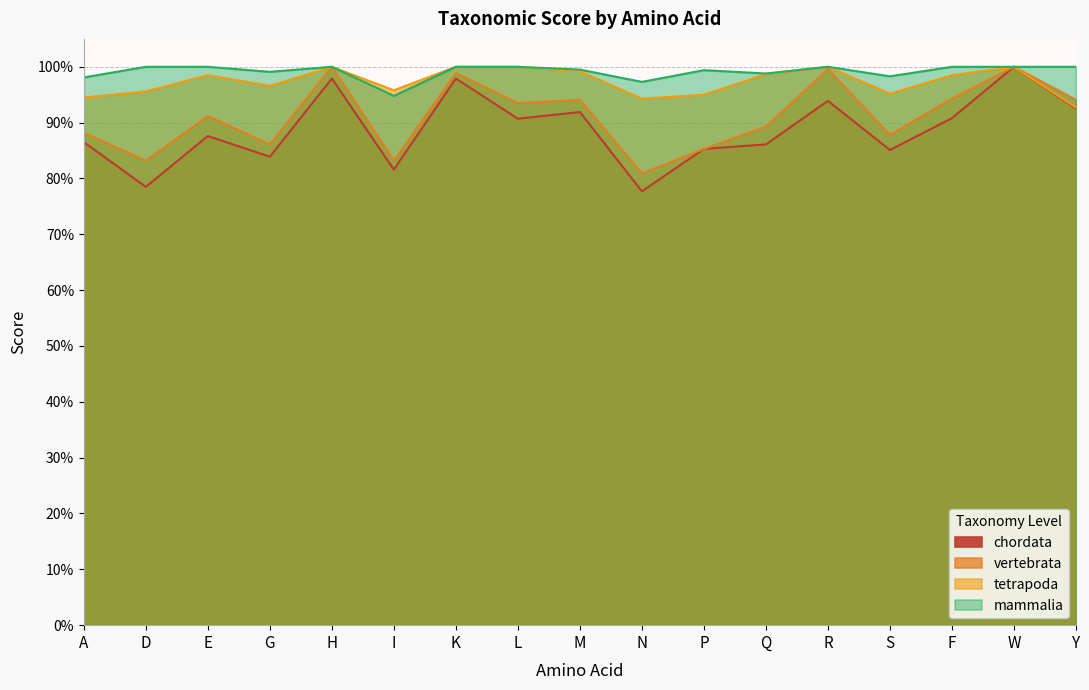

Reading right to left, extract all data points from this chart.

chordata: Y=0.9	W=1.0	F=0.9	S=0.9	R=0.9	Q=0.9	P=0.9	N=0.8	M=0.9	L=0.9	K=1.0	I=0.8	H=1.0	G=0.8	E=0.9	D=0.8	A=0.9
vertebrata: Y=0.9	W=1.0	F=0.9	S=0.9	R=1.0	Q=0.9	P=0.9	N=0.8	M=0.9	L=0.9	K=1.0	I=0.8	H=1.0	G=0.9	E=0.9	D=0.8	A=0.9
tetrapoda: Y=0.9	W=1.0	F=1.0	S=1.0	R=1.0	Q=1.0	P=0.9	N=0.9	M=1.0	L=1.0	K=1.0	I=1.0	H=1.0	G=1.0	E=1.0	D=1.0	A=0.9
mammalia: Y=1.0	W=1.0	F=1.0	S=1.0	R=1.0	Q=1.0	P=1.0	N=1.0	M=1.0	L=1.0	K=1.0	I=0.9	H=1.0	G=1.0	E=1.0	D=1.0	A=1.0